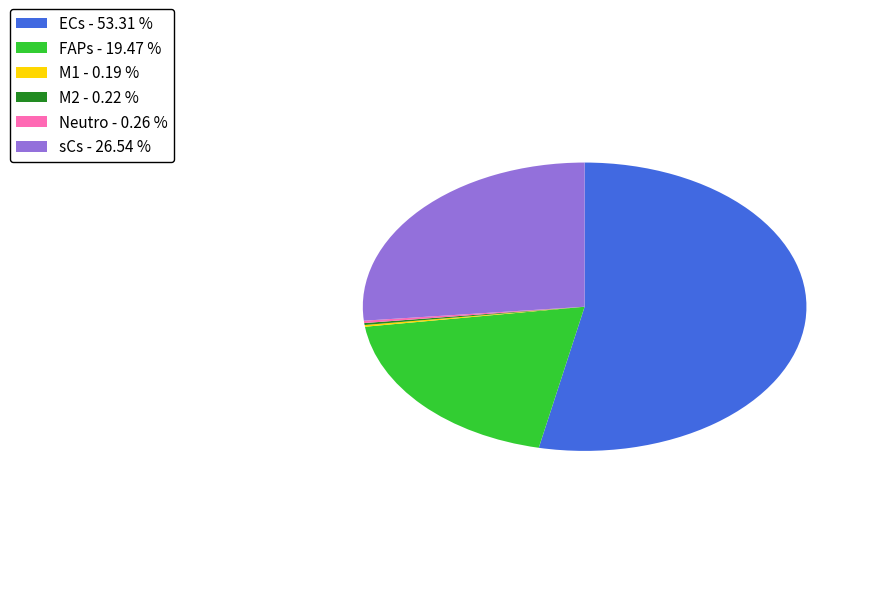

Is there a majority slice in this chart?

Yes